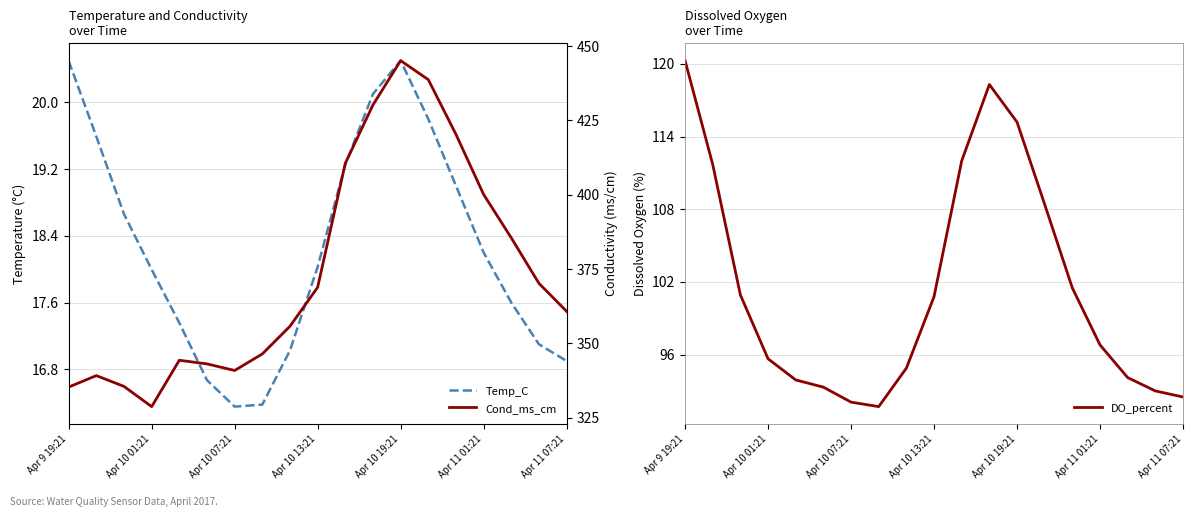

What is the sum of all DO_percent values?

1927.0